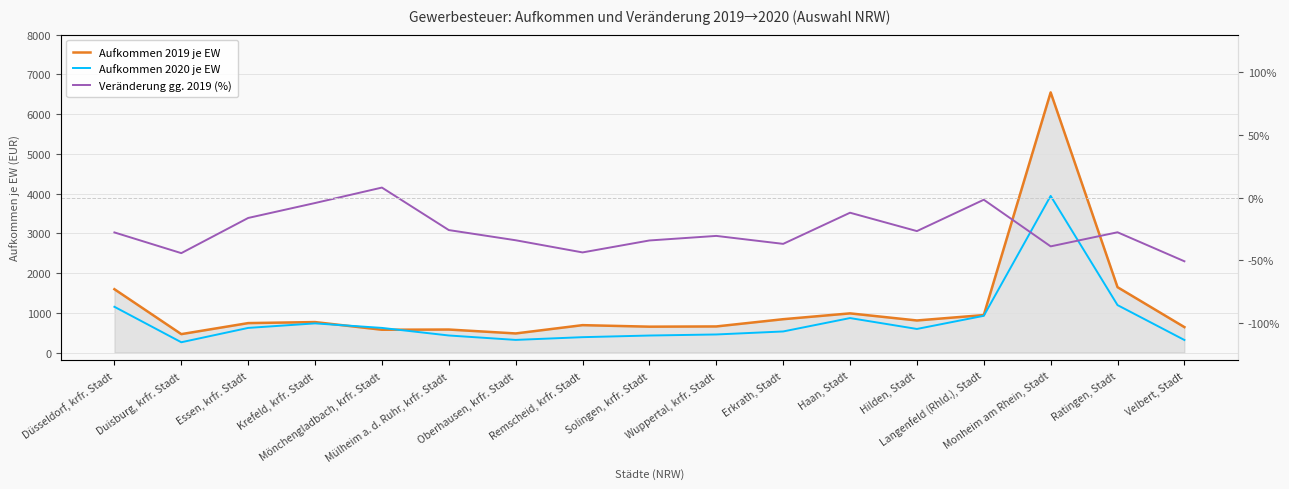

The Aufkommen 2020 je EW series shows 864.5 at Hilden, Stadt. True or false?

False